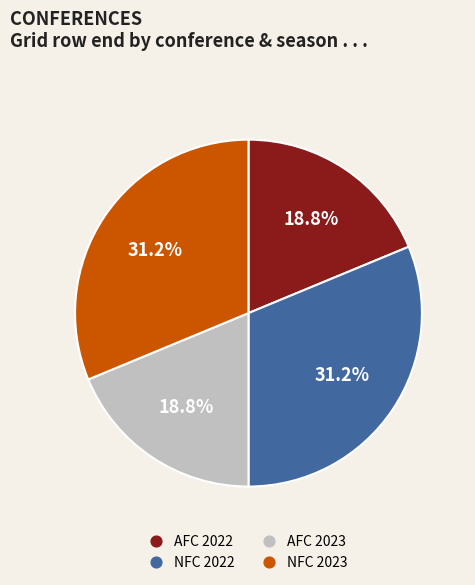

What is the total percentage of NFC 2023 and AFC 2022?

50.0%